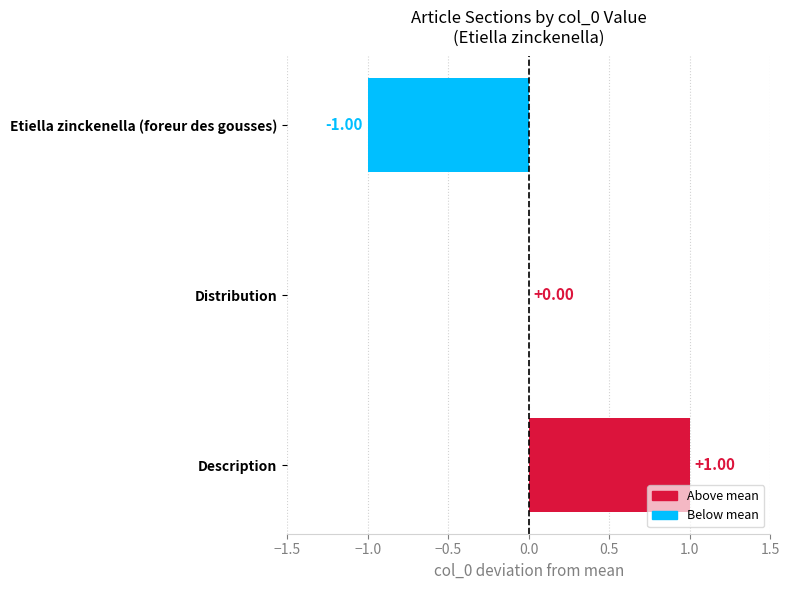

What is the change in value from Etiella zinckenella (foreur des gousses) to Distribution?

+1